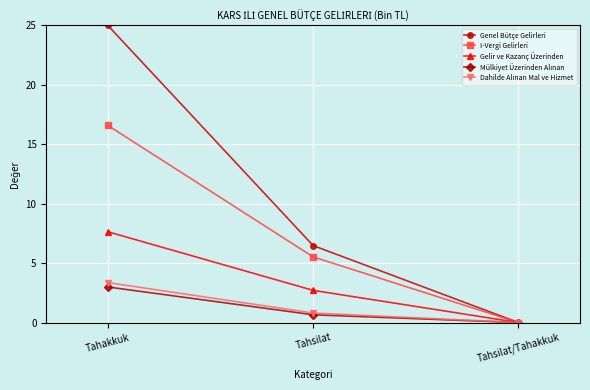

Rank the categories by Gelir ve Kazanç Üzerinden value from lowest to highest.

Tahsilat/Tahakkuk, Tahsilat, Tahakkuk